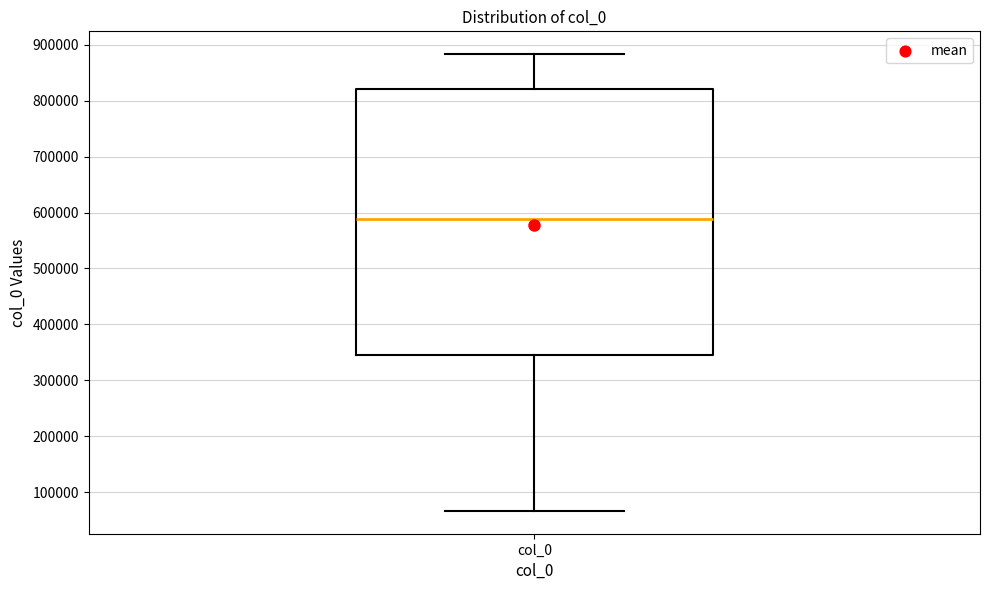

Read this box plot against the y-axis: the position of the median line, the range covered by the box, and the ends of both whiskers. The values are not printed on the chart, so give them approximately, as read against the axis.

median 590000, box 350000 to 820000, whiskers 70000 to 880000